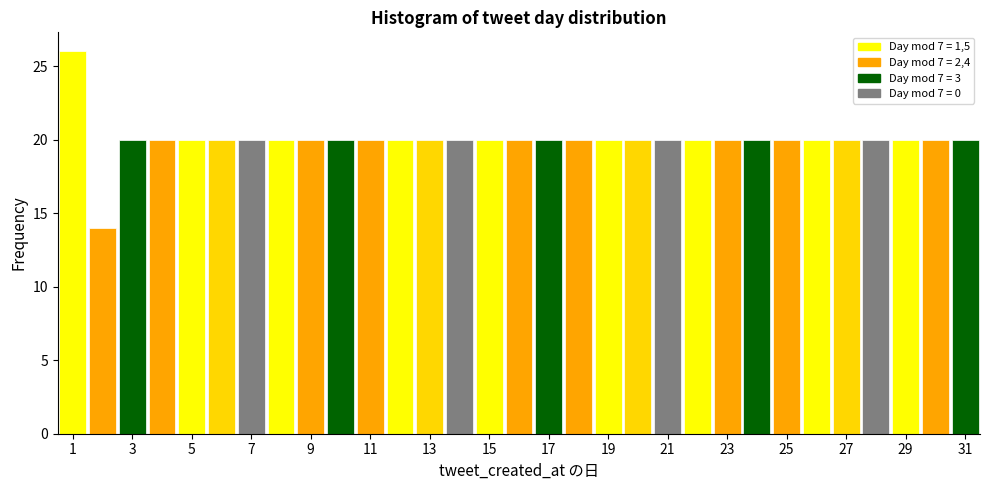

Reading left to right, transcribe this chart: for each bar, give the range it covers on the x-axis and its height. Neither the bar edges nor the heights are printed on the chart, so give them approximately, as read against the axes.

0.5 to 1.5: 26
1.5 to 2.5: 14
2.5 to 3.5: 20
3.5 to 4.5: 20
4.5 to 5.5: 20
5.5 to 6.5: 20
6.5 to 7.5: 20
7.5 to 8.5: 20
8.5 to 9.5: 20
9.5 to 10.5: 20
10.5 to 11.5: 20
11.5 to 12.5: 20
12.5 to 13.5: 20
13.5 to 14.5: 20
14.5 to 15.5: 20
15.5 to 16.5: 20
16.5 to 17.5: 20
17.5 to 18.5: 20
18.5 to 19.5: 20
19.5 to 20.5: 20
20.5 to 21.5: 20
21.5 to 22.5: 20
22.5 to 23.5: 20
23.5 to 24.5: 20
24.5 to 25.5: 20
25.5 to 26.5: 20
26.5 to 27.5: 20
27.5 to 28.5: 20
28.5 to 29.5: 20
29.5 to 30.5: 20
30.5 to 31.5: 20